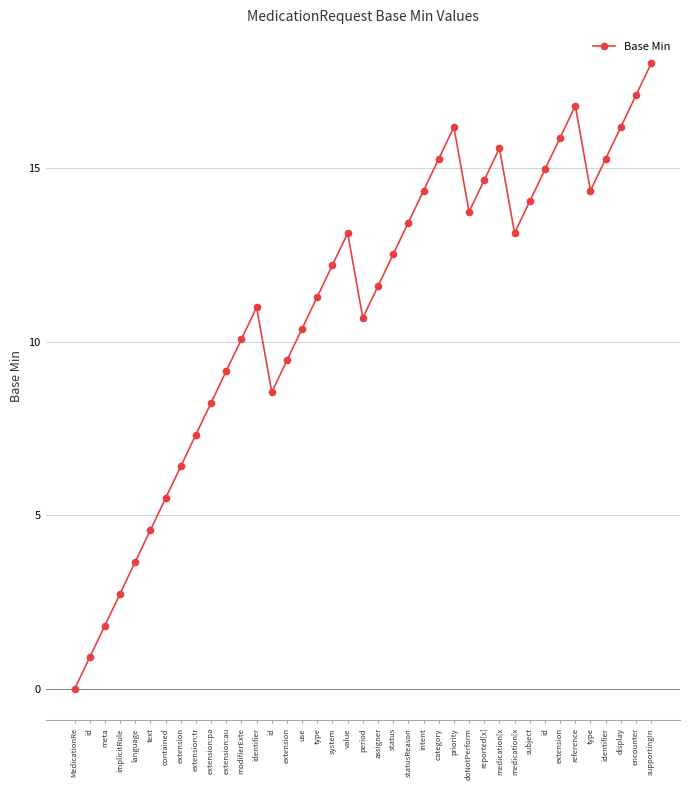

How many lines are shown in the chart?

1